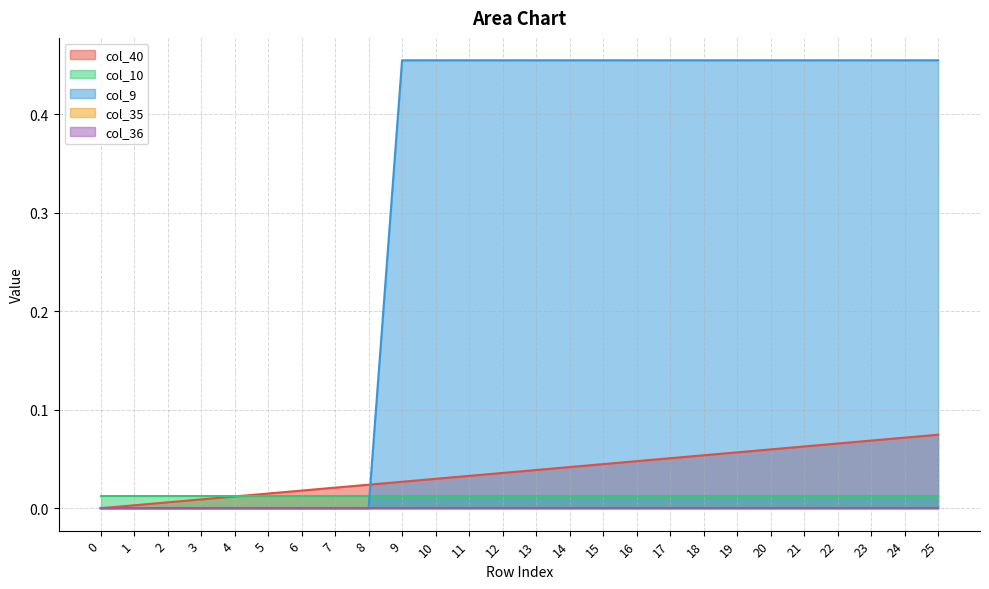

Reading left to right, what are all the values shown in this chart?

col_40: 0=0.0	1=0.0	2=0.0	3=0.0	4=0.0	5=0.0	6=0.0	7=0.0	8=0.0	9=0.0	10=0.0	11=0.0	12=0.0	13=0.0	14=0.0	15=0.0	16=0.0	17=0.1	18=0.1	19=0.1	20=0.1	21=0.1	22=0.1	23=0.1	24=0.1	25=0.1
col_10: 0=0.0	1=0.0	2=0.0	3=0.0	4=0.0	5=0.0	6=0.0	7=0.0	8=0.0	9=0.0	10=0.0	11=0.0	12=0.0	13=0.0	14=0.0	15=0.0	16=0.0	17=0.0	18=0.0	19=0.0	20=0.0	21=0.0	22=0.0	23=0.0	24=0.0	25=0.0
col_9: 0=0.0	1=0.0	2=0.0	3=0.0	4=0.0	5=0.0	6=0.0	7=0.0	8=0.0	9=0.5	10=0.5	11=0.5	12=0.5	13=0.5	14=0.5	15=0.5	16=0.5	17=0.5	18=0.5	19=0.5	20=0.5	21=0.5	22=0.5	23=0.5	24=0.5	25=0.5
col_35: 0=0.0	1=0.0	2=0.0	3=0.0	4=0.0	5=0.0	6=0.0	7=0.0	8=0.0	9=0.0	10=0.0	11=0.0	12=0.0	13=0.0	14=0.0	15=0.0	16=0.0	17=0.0	18=0.0	19=0.0	20=0.0	21=0.0	22=0.0	23=0.0	24=0.0	25=0.0
col_36: 0=0.0	1=0.0	2=0.0	3=0.0	4=0.0	5=0.0	6=0.0	7=0.0	8=0.0	9=0.0	10=0.0	11=0.0	12=0.0	13=0.0	14=0.0	15=0.0	16=0.0	17=0.0	18=0.0	19=0.0	20=0.0	21=0.0	22=0.0	23=0.0	24=0.0	25=0.0